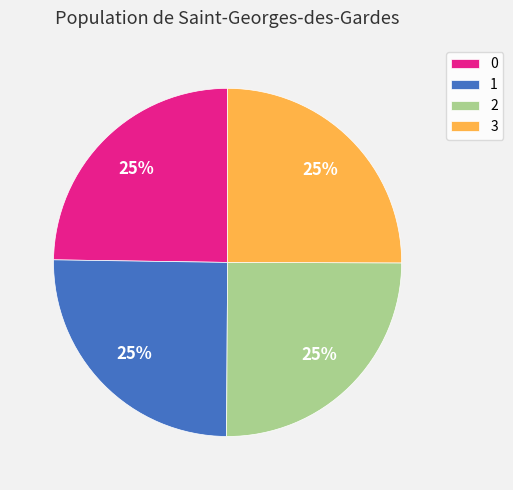

Does 0 account for over 50% of the chart?

No